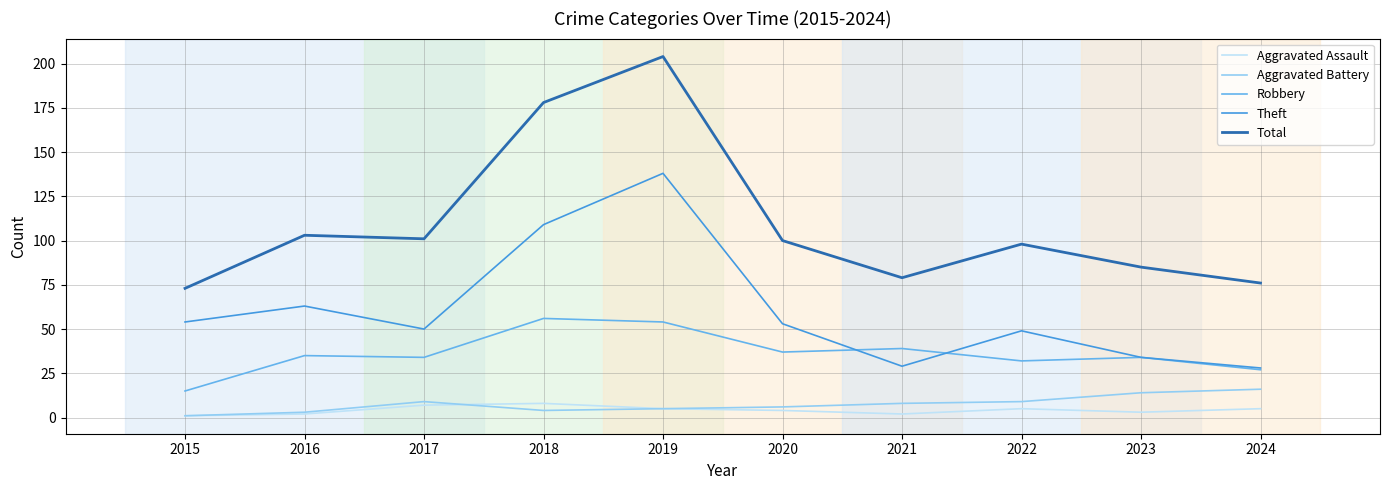

Rank the series at 2021 from lowest to highest value.

Aggravated Assault, Aggravated Battery, Theft, Robbery, Total